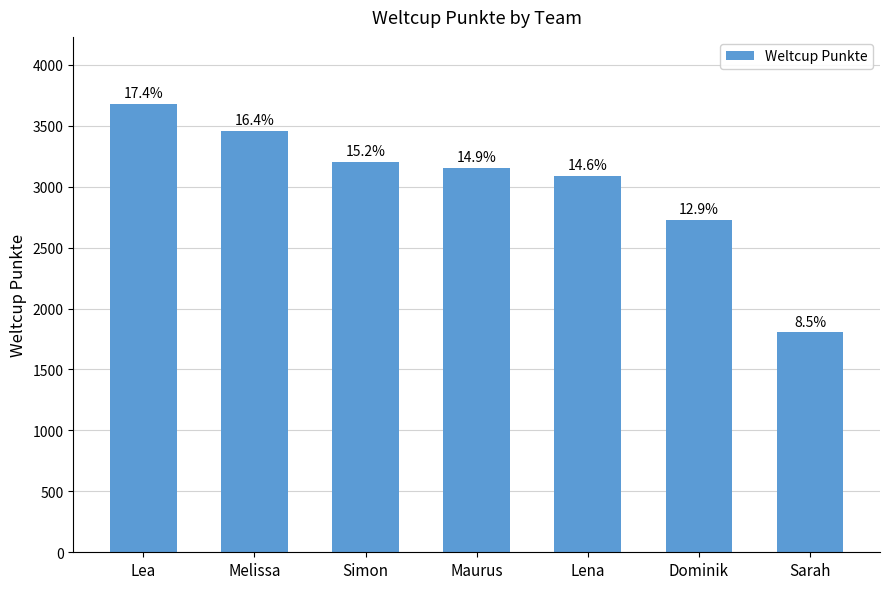

True or false: the data shows 3459 at Melissa.

True